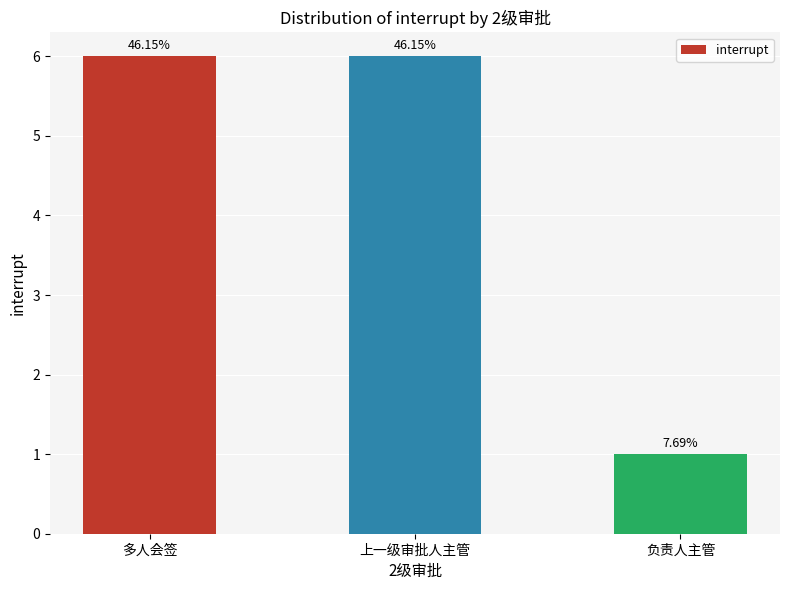

Does the chart contain any negative values?

No